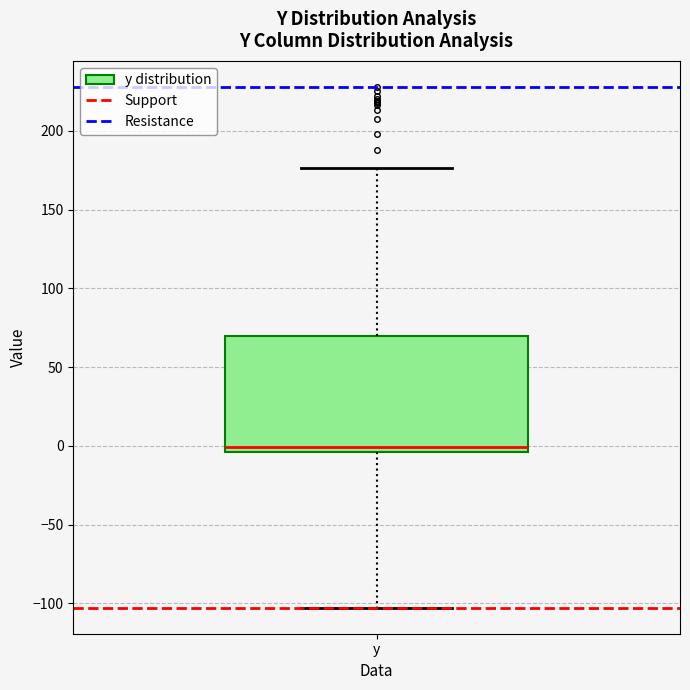

Read this box plot against the y-axis: the position of the median line, the range covered by the box, and the ends of both whiskers. The values are not printed on the chart, so give them approximately, as read against the axis.

median 0, box -5 to 70, whiskers -105 to 175